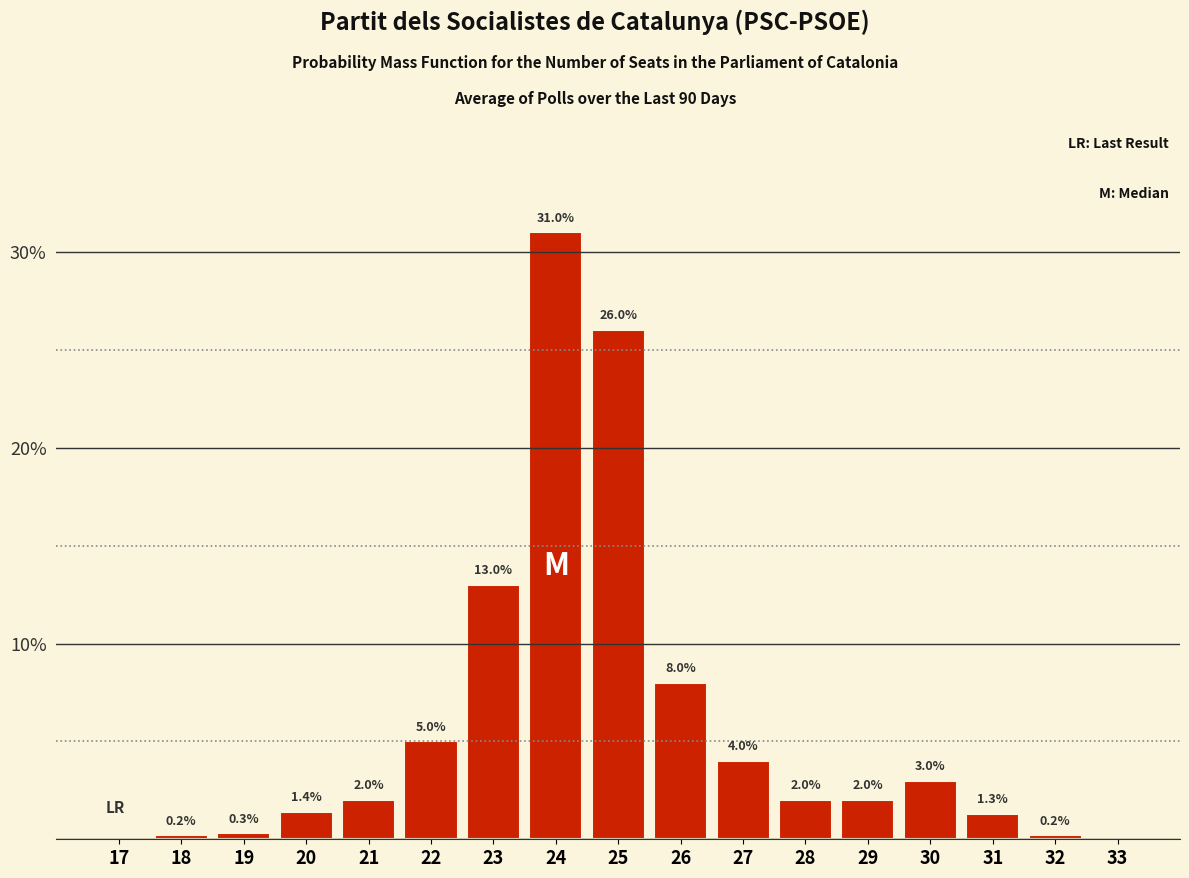

Reading right to left, transcribe all the data shown in this chart.

33=0.0	32=0.2	31=1.3	30=3.0	29=2.0	28=2.0	27=4.0	26=8.0	25=26.0	24=31.0	23=13.0	22=5.0	21=2.0	20=1.4	19=0.3	18=0.2	17=0.0